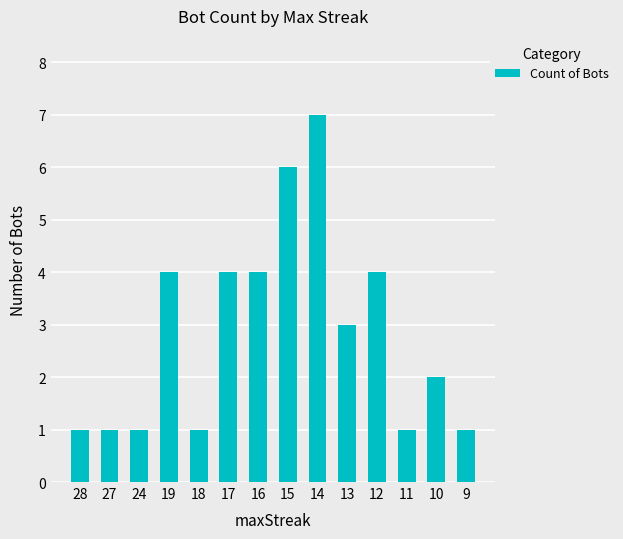

At which category does the chart reach its peak across all series?

14